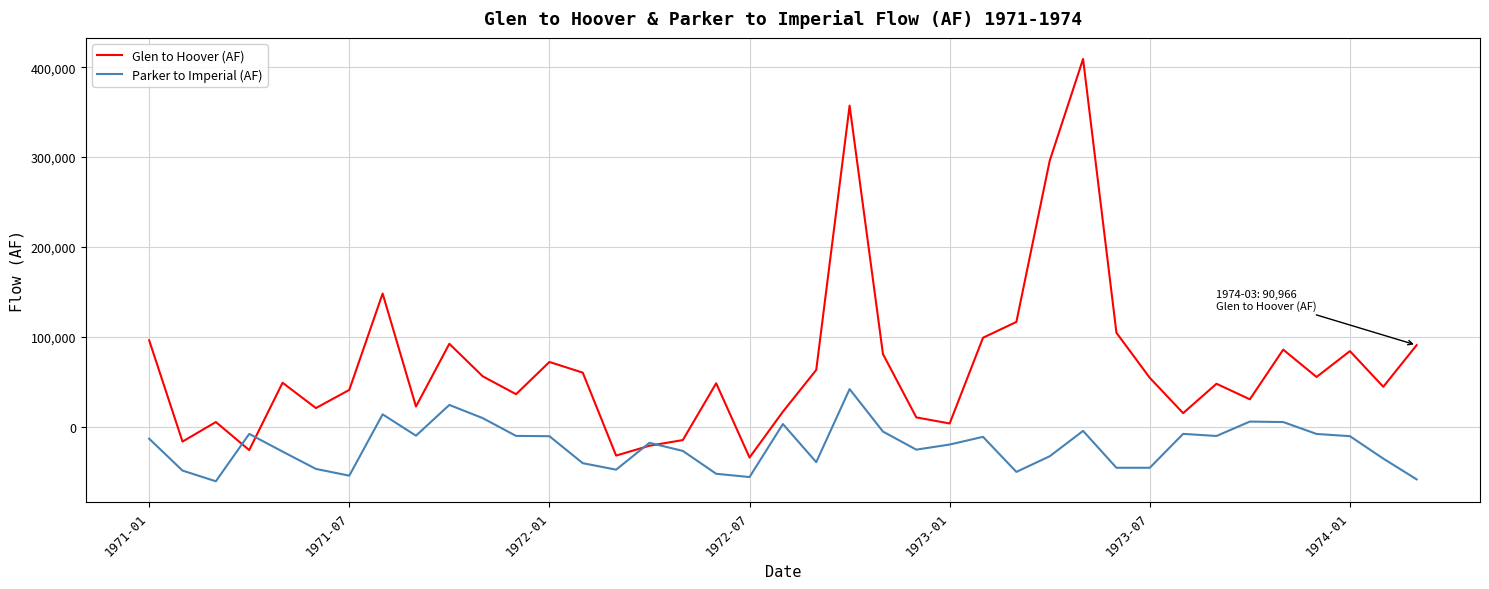

How many distinct data groups are displayed?

2